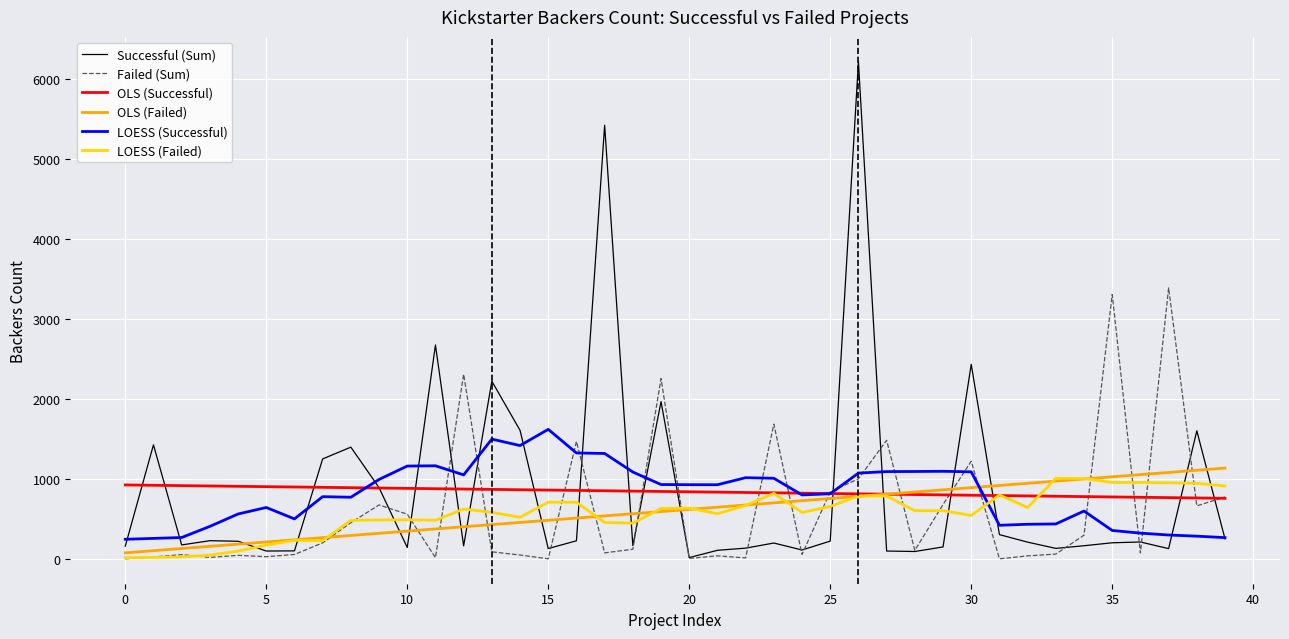

Which series has the widest spread of values?

Successful (Sum)